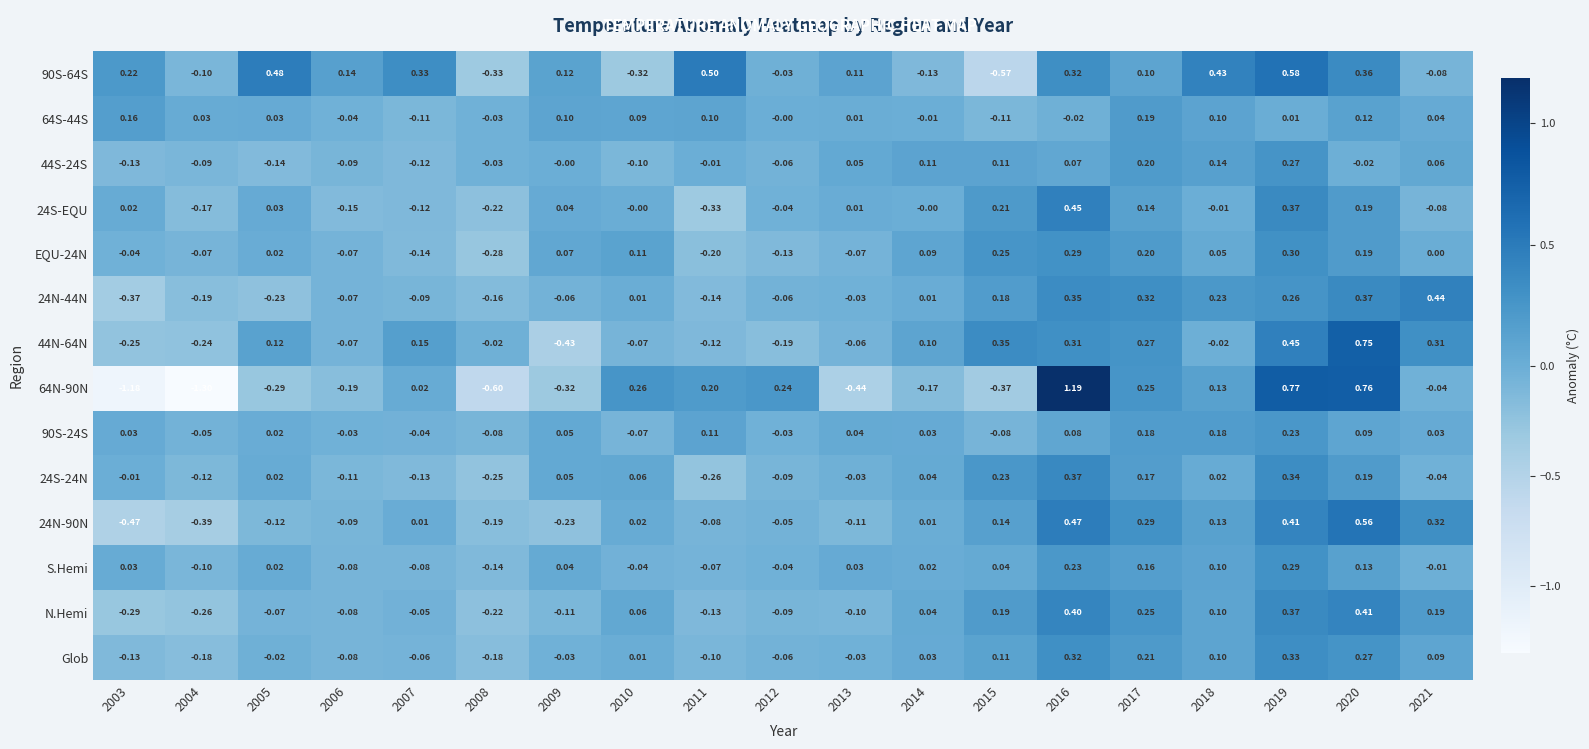

Is the value of 44S-24S at 2020 greater than the value of 90S-24S at 2005?

No